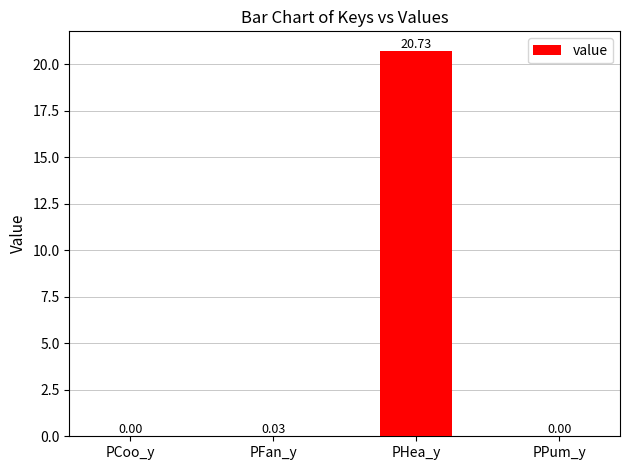

What is the sum of all values?

20.8